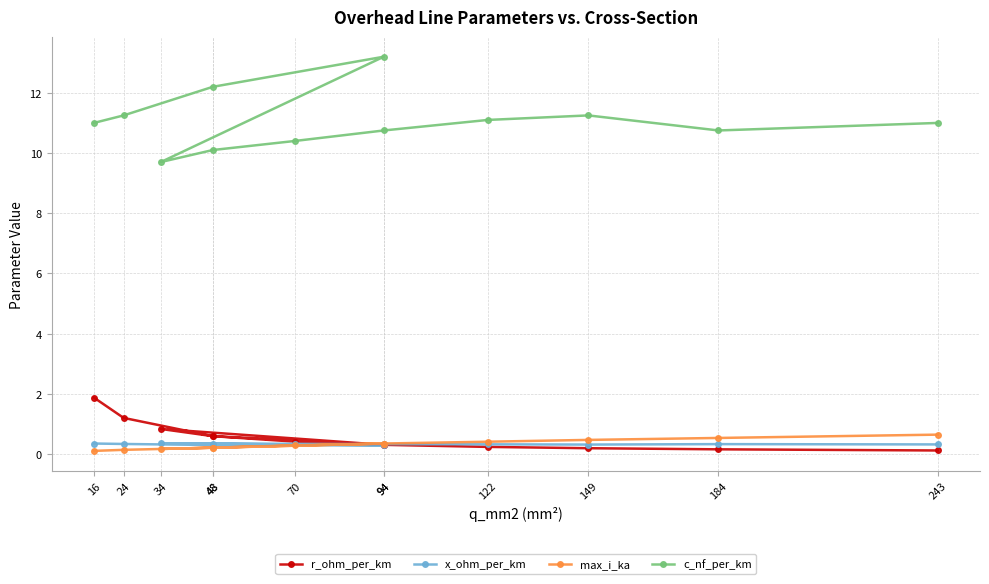

Where is the first local maximum for c_nf_per_km?

94